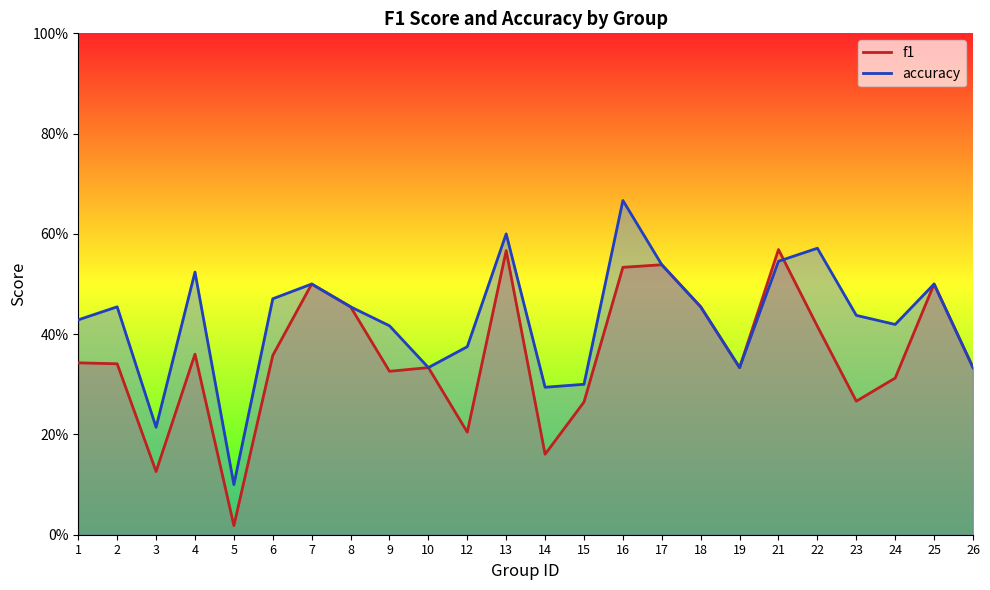

What is the sum of the accuracy values at 17 and 16?

1.2